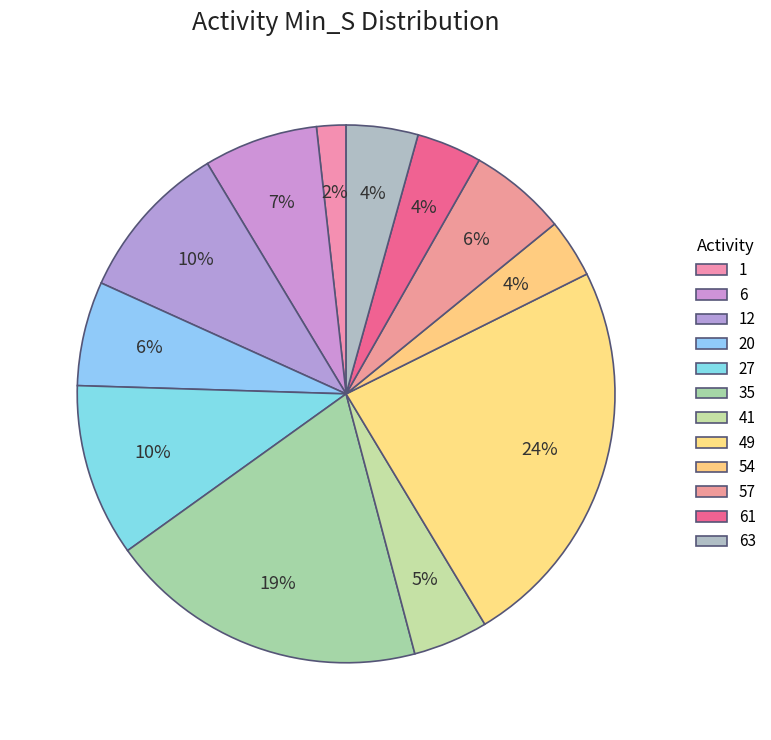

How many slices are in this pie chart?

12